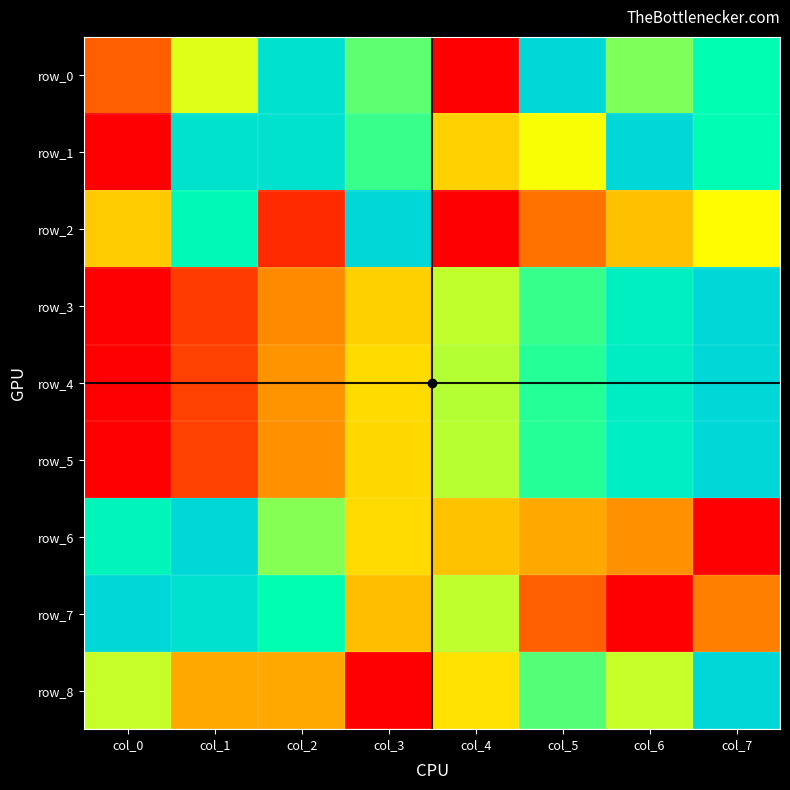

At how many categories does at least one series exceed 0?

8